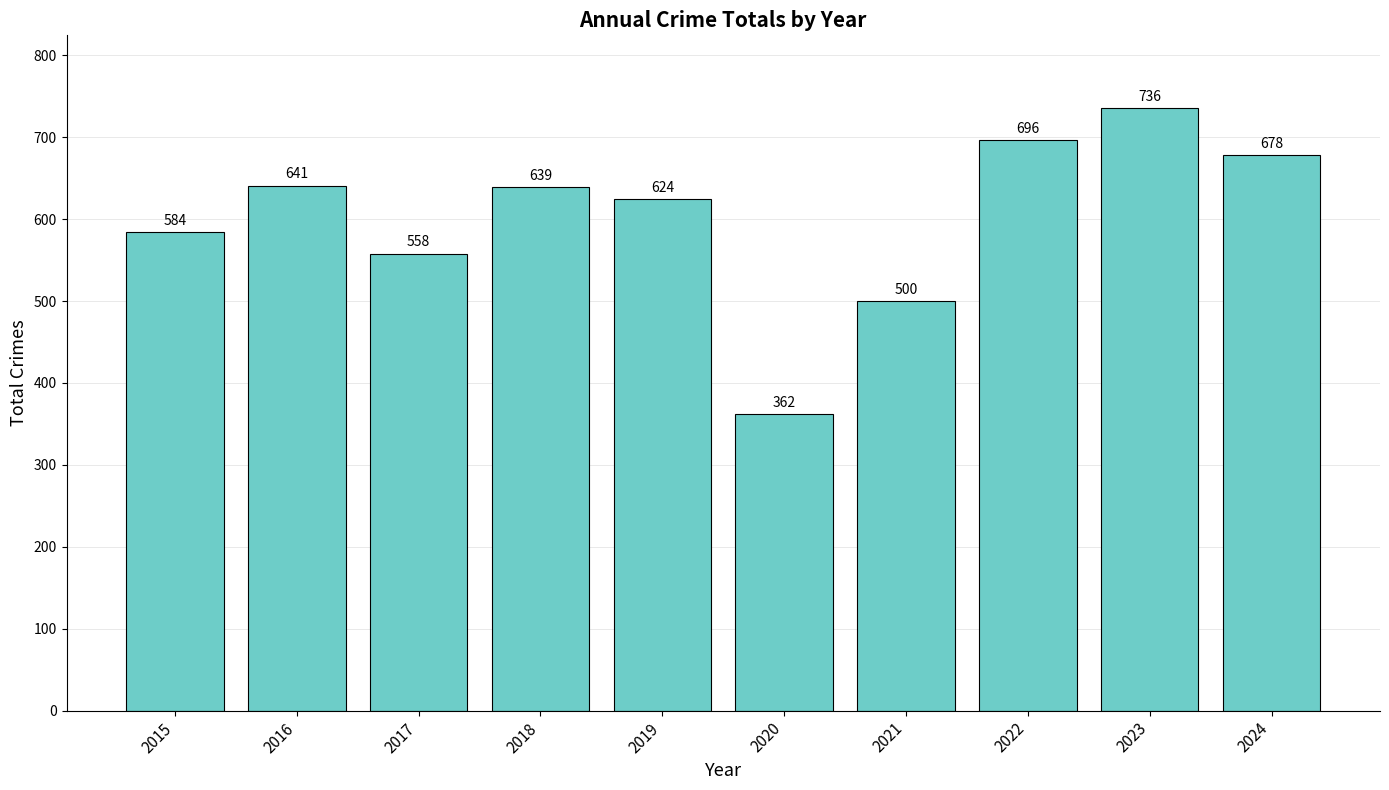

Which label corresponds to the largest value in the chart?

2023